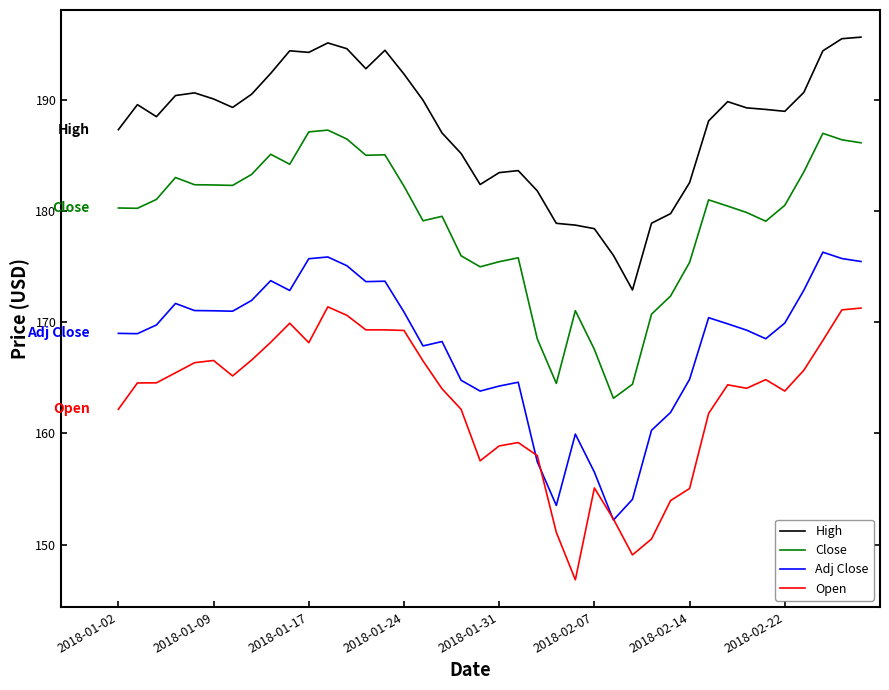

Which series has the largest total across all categories?

High